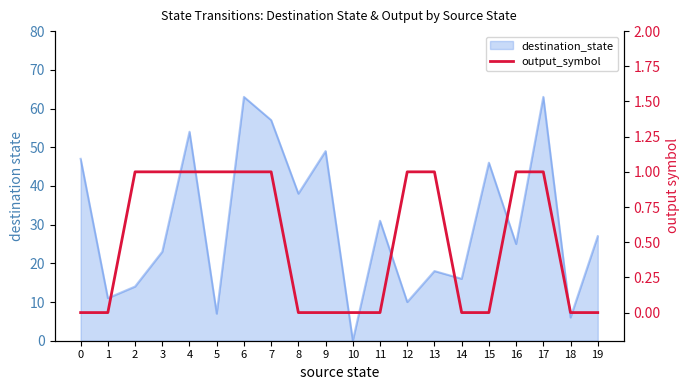

List the labels in order of value, smallest first.

0, 1, 8, 9, 10, 11, 14, 15, 18, 19, 2, 3, 4, 5, 6, 7, 12, 13, 16, 17